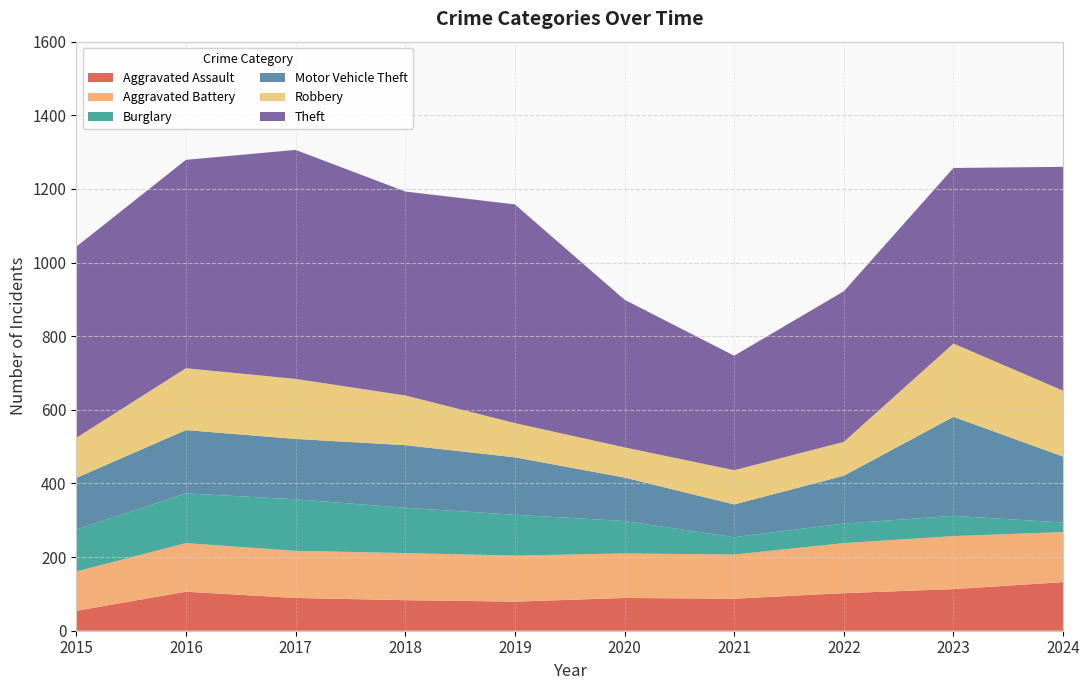

Reading left to right, transcribe all the data shown in this chart.

Aggravated Assault: 54	106	89	83	79	89	87	102	113	132
Aggravated Battery: 107	132	128	128	125	121	120	136	144	136
Burglary: 114	135	140	123	111	88	47	53	55	26
Motor Vehicle Theft: 140	172	164	170	156	118	89	130	269	179
Robbery: 109	168	163	135	93	82	93	92	199	179
Theft: 519	566	622	554	594	401	311	409	477	608